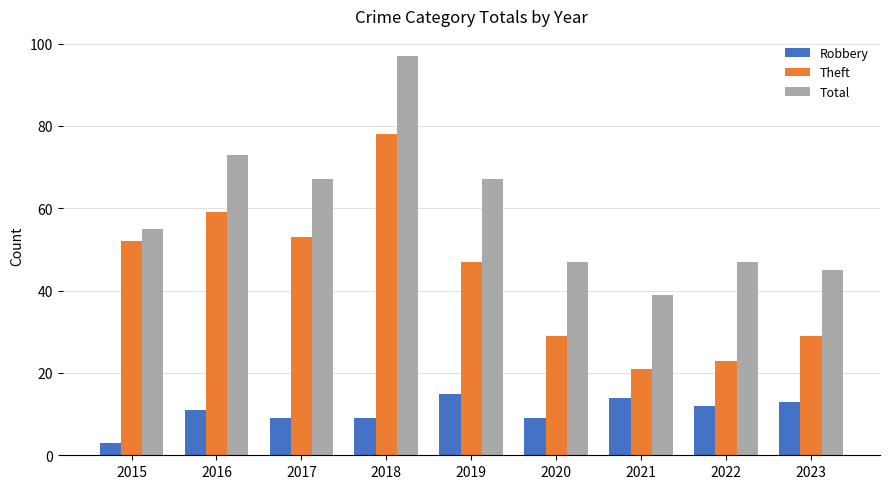

What is the sum of all Total values?

537